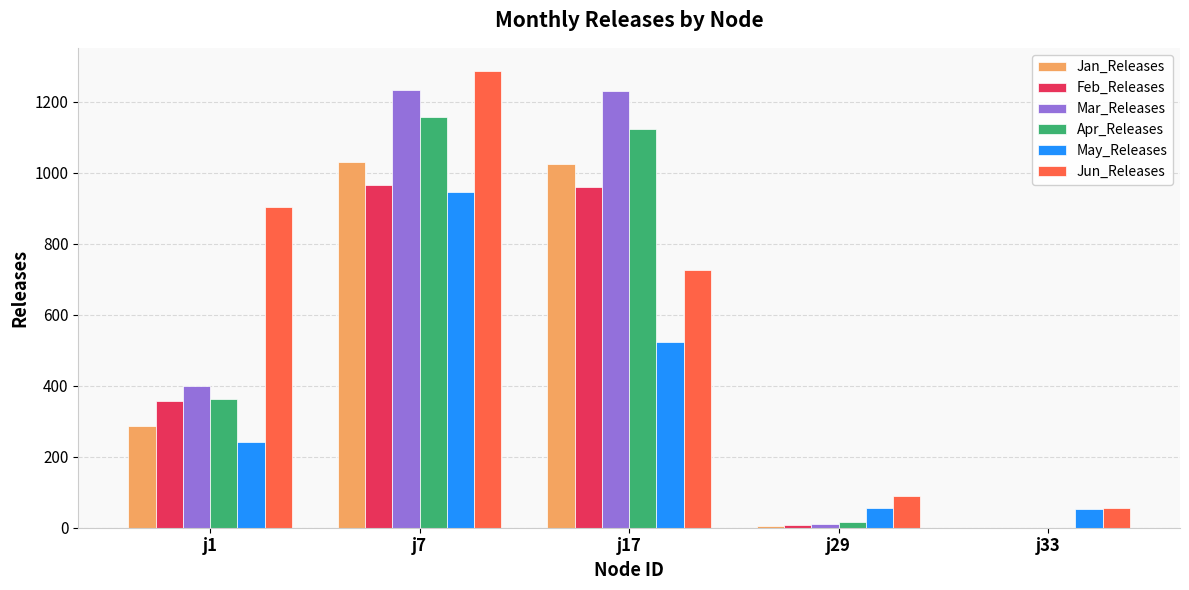

The value of Jan_Releases at j17 is 206.4. True or false?

False